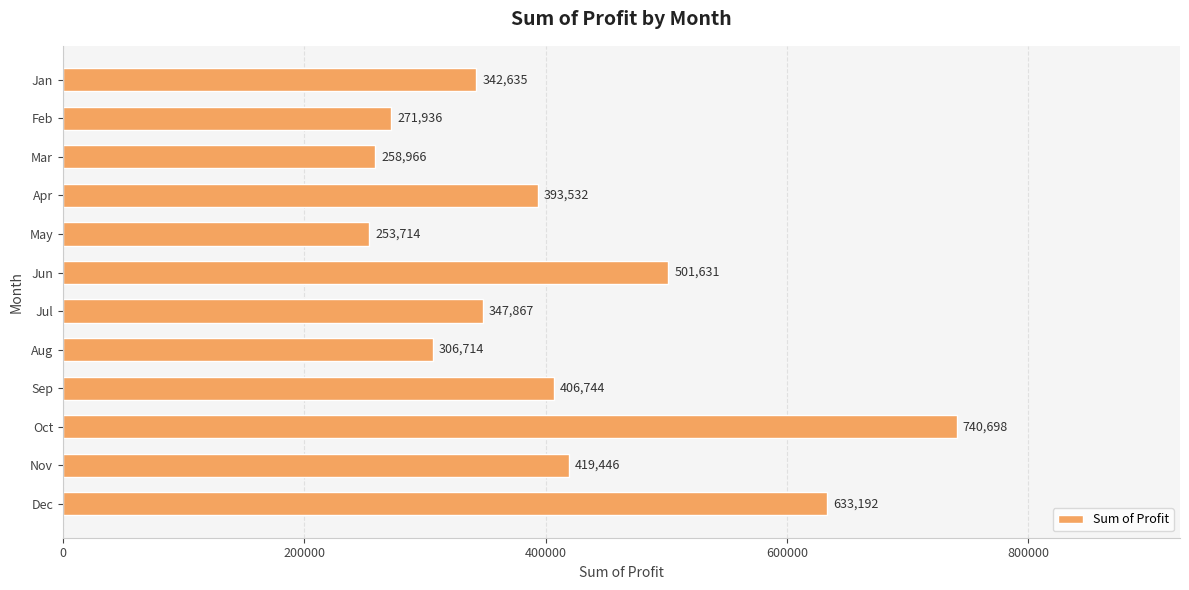

Are the bars grouped side by side (vs. stacked)?

No